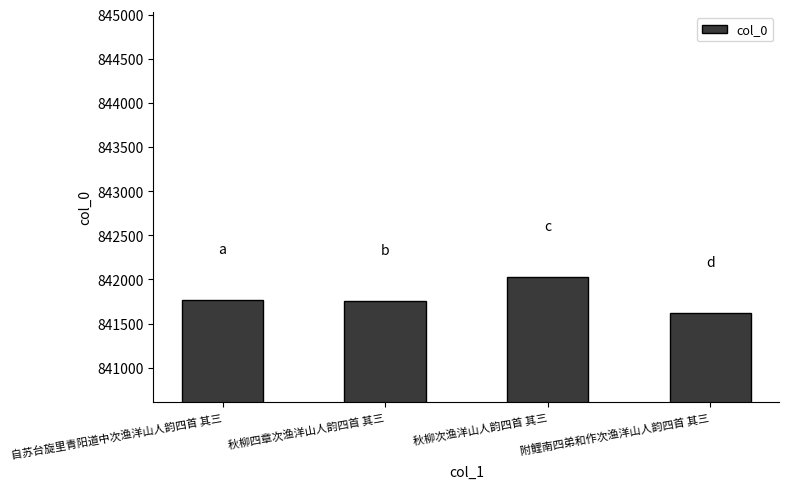

What is the average value?

841790